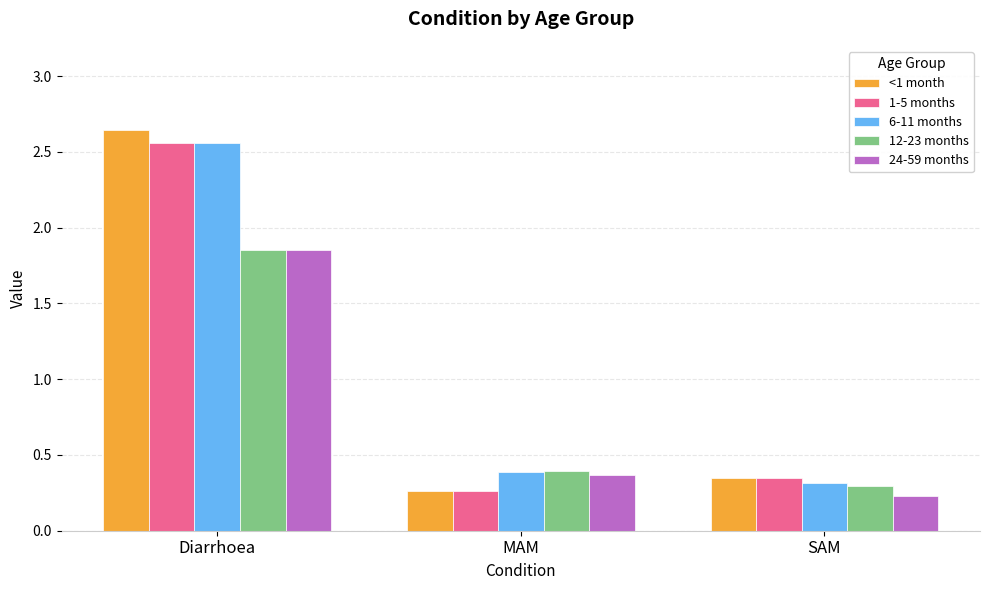

How many series are shown in this chart?

5